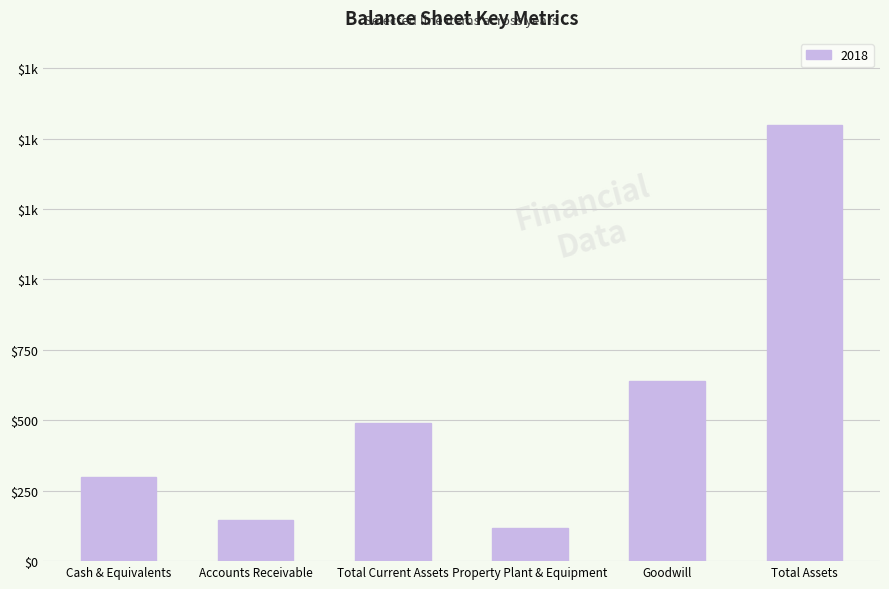

Does the chart contain any negative values?

No